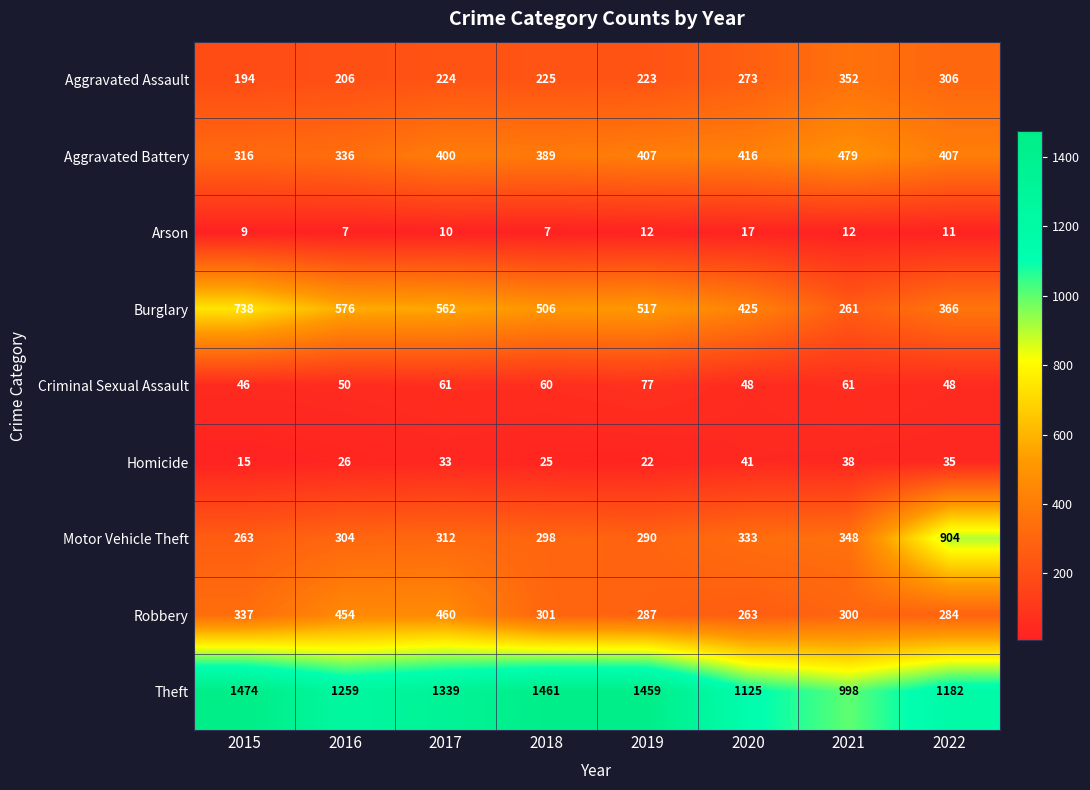

The value of Burglary at 2016 is 135. True or false?

False